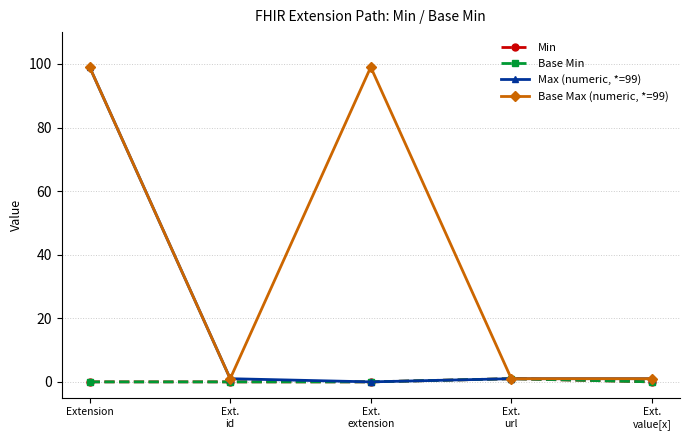

Reading left to right, list all the values displayed in this chart.

Min: Extension=0	Ext.
id=0	Ext.
extension=0	Ext.
url=1	Ext.
value[x]=0
Base Min: Extension=0	Ext.
id=0	Ext.
extension=0	Ext.
url=1	Ext.
value[x]=0
Max (numeric, *=99): Extension=99	Ext.
id=1	Ext.
extension=0	Ext.
url=1	Ext.
value[x]=1
Base Max (numeric, *=99): Extension=99	Ext.
id=1	Ext.
extension=99	Ext.
url=1	Ext.
value[x]=1